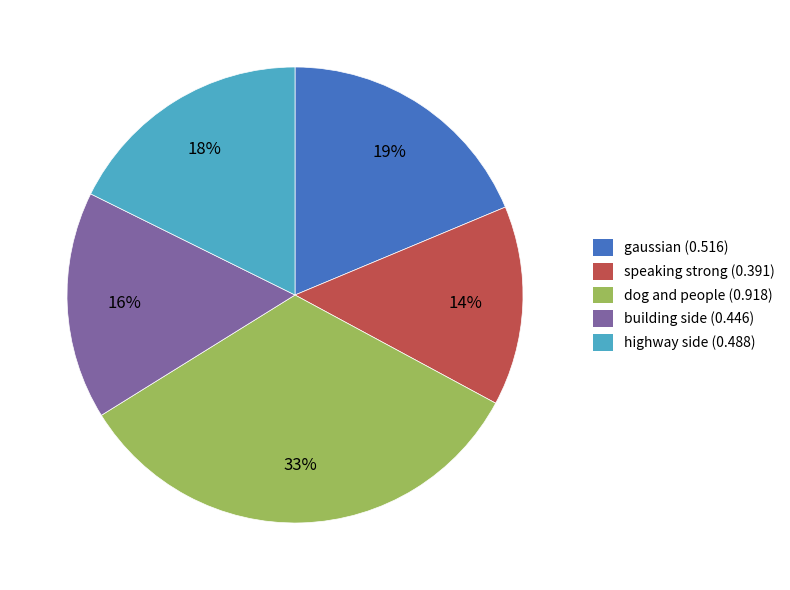

Which has a higher value, speaking strong (0.391) or highway side (0.488)?

highway side (0.488)